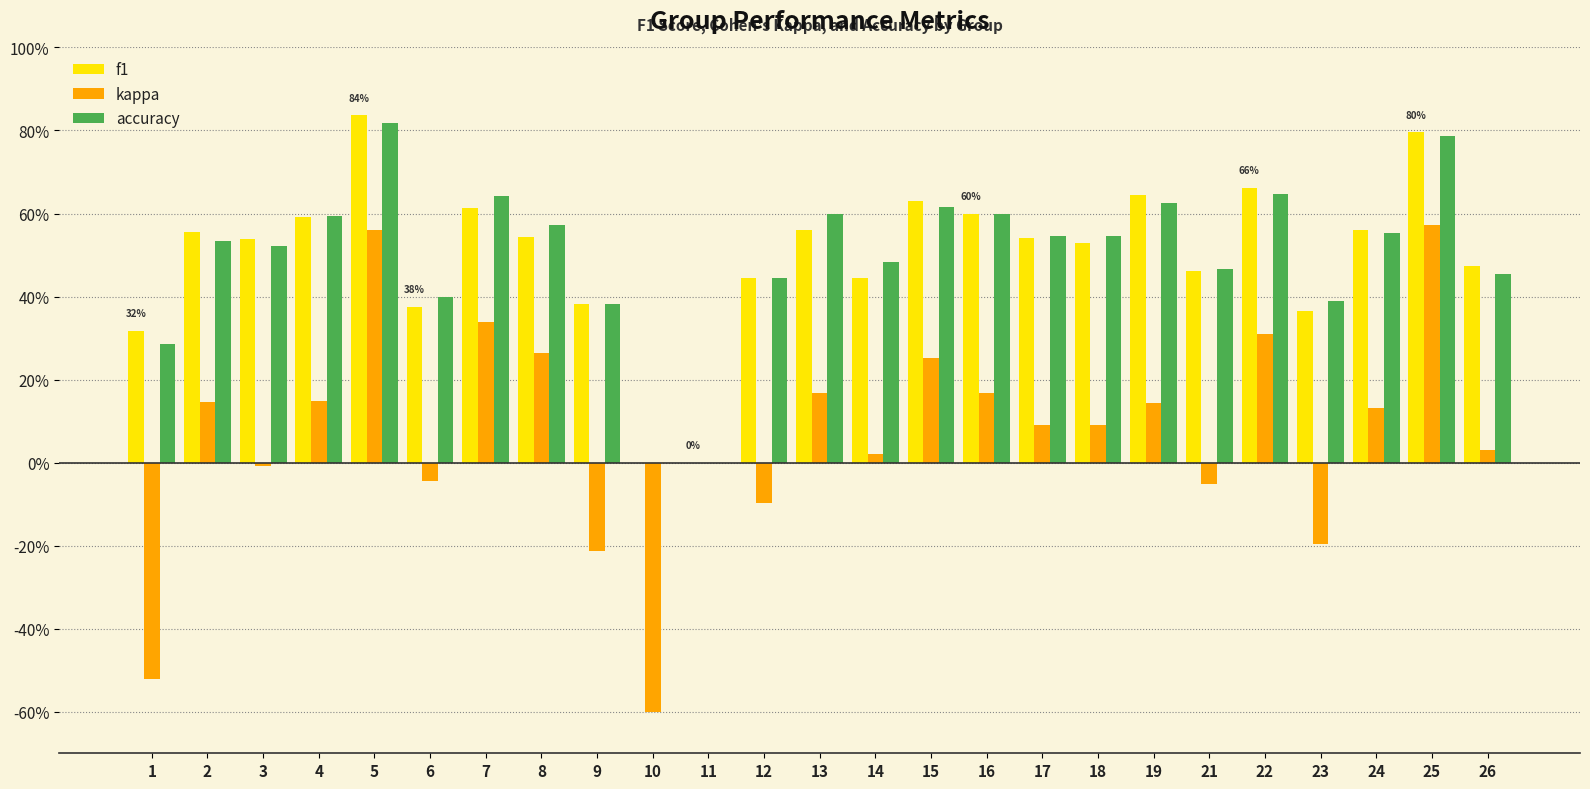

Are the bars horizontal?

No